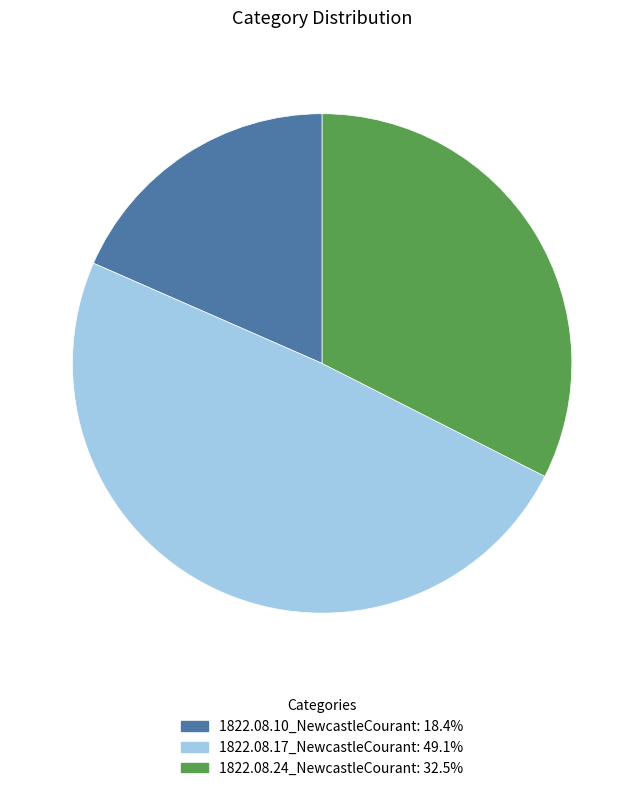

Does 1822.08.24_NewcastleCourant: 32.5% account for over 50% of the chart?

No